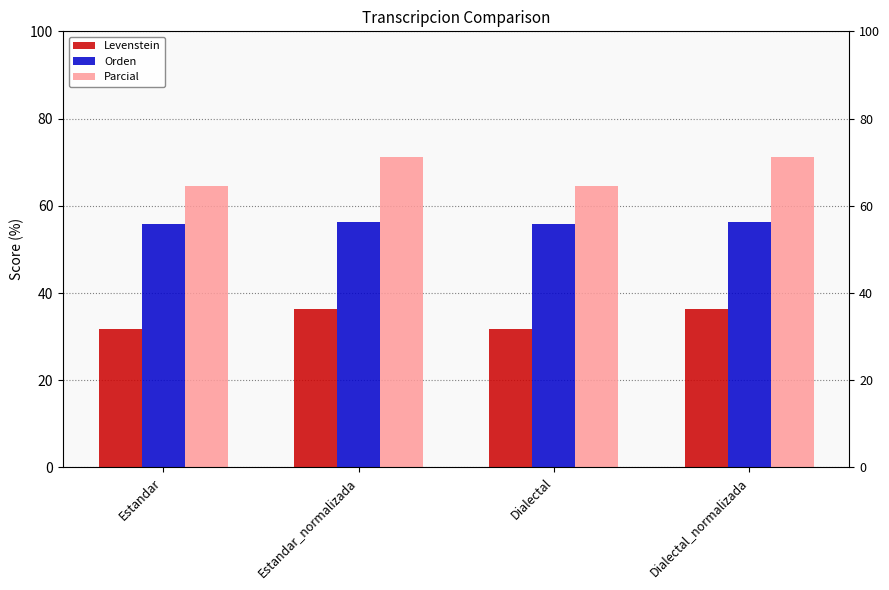

How many series are shown in this chart?

3